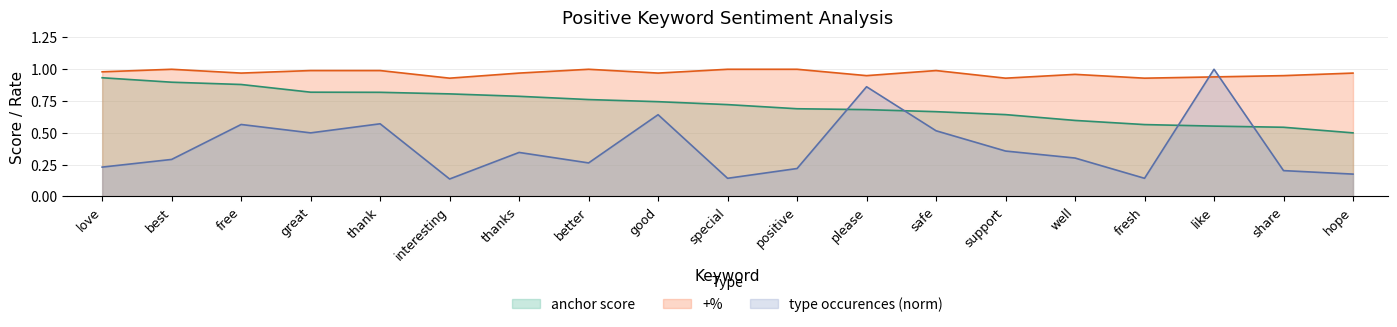

List the labels in order of type occurences value, largest first.

like, please, good, thank, free, safe, great, support, thanks, well, best, better, love, positive, share, hope, special, fresh, interesting